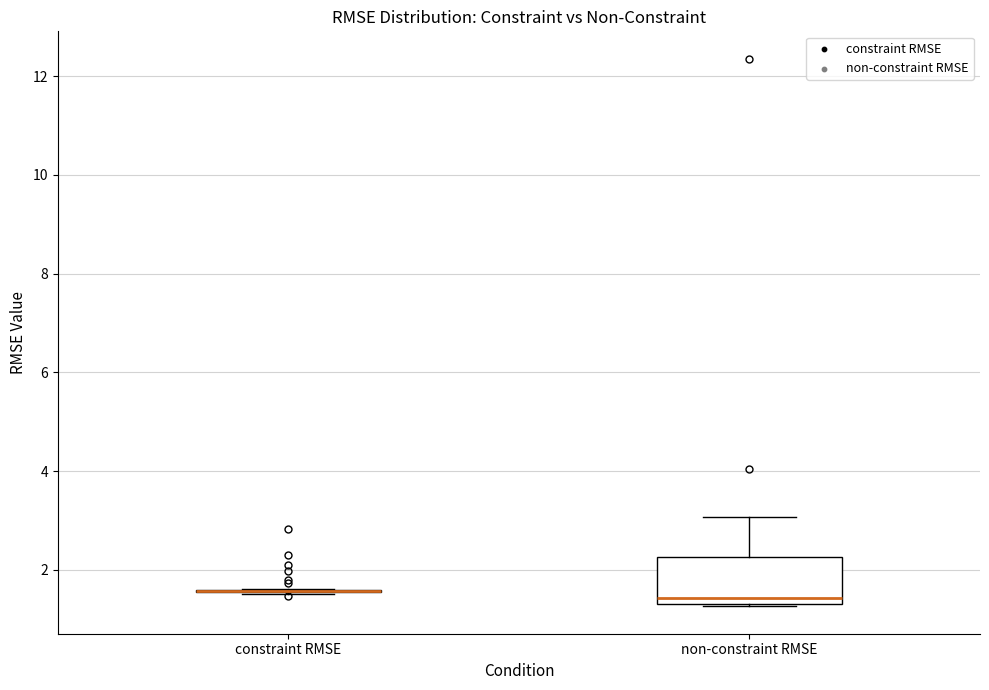

Comparing the boxes themselves (not the whiskers), which one is the tallest?

non-constraint RMSE